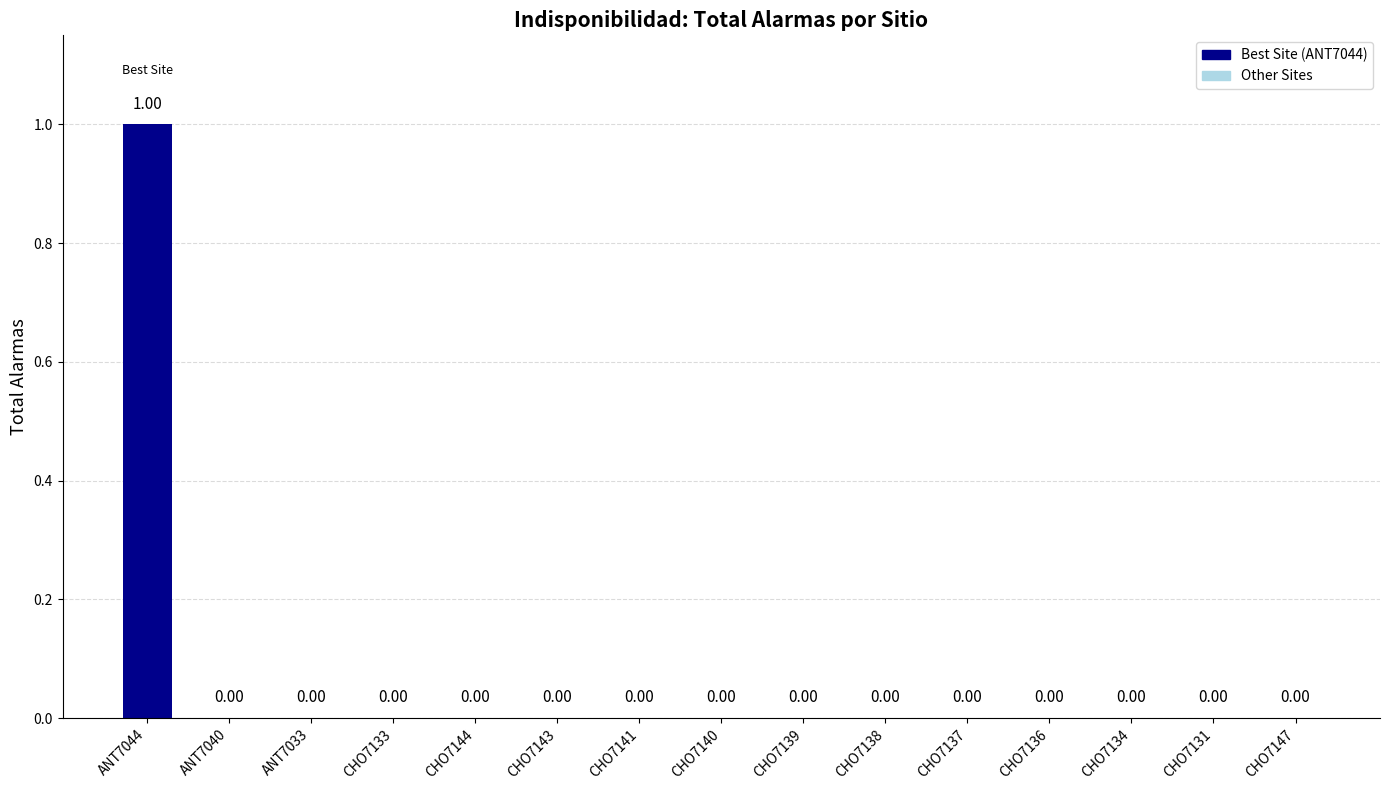

Reading left to right, list all the values displayed in this chart.

ANT7044=1	ANT7040=0	ANT7033=0	CHO7133=0	CHO7144=0	CHO7143=0	CHO7141=0	CHO7140=0	CHO7139=0	CHO7138=0	CHO7137=0	CHO7136=0	CHO7134=0	CHO7131=0	CHO7147=0